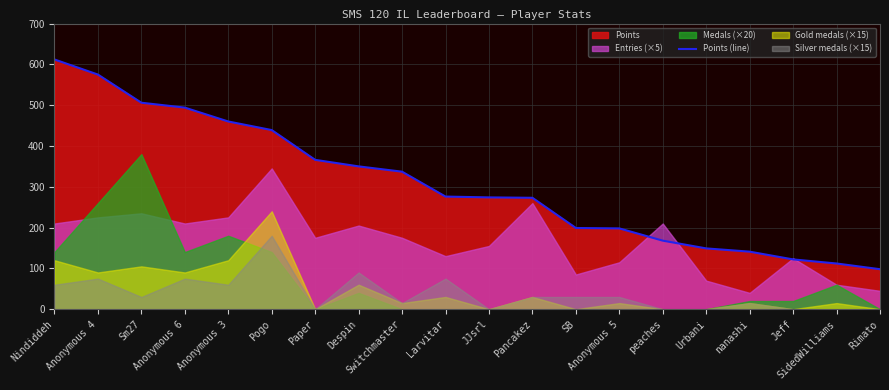

Where is the data nearest to the value 355?

Despin